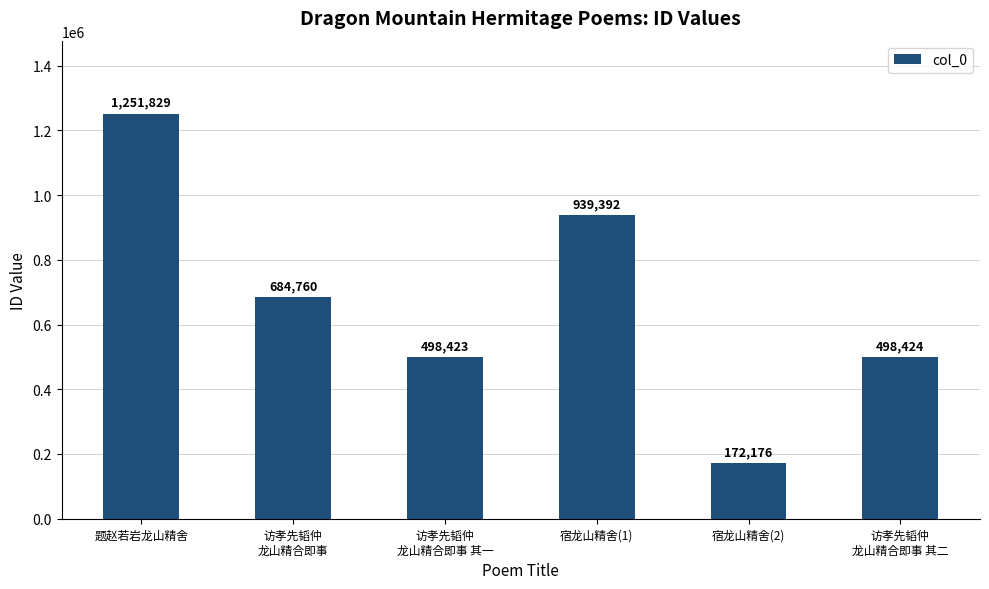

What position from the right is 宿龙山精舍(2)?

2